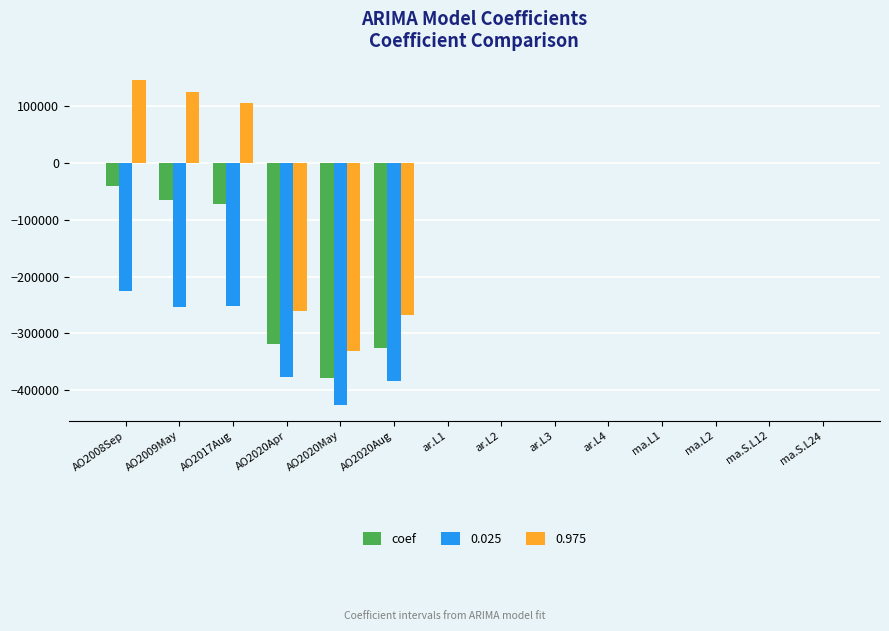

How many categories are shown in the chart?

14